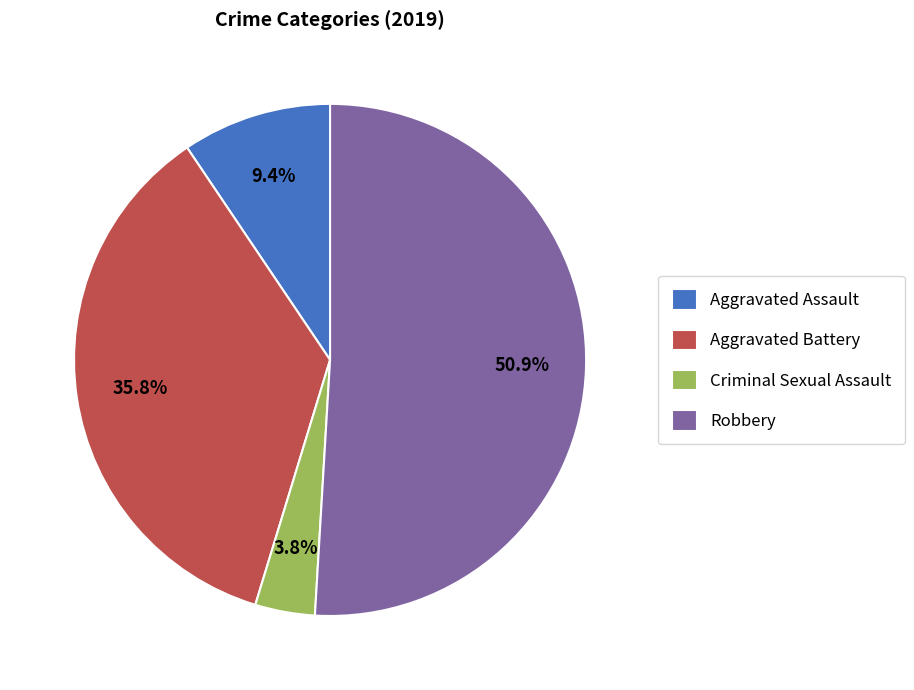

What is the majority slice?

Robbery